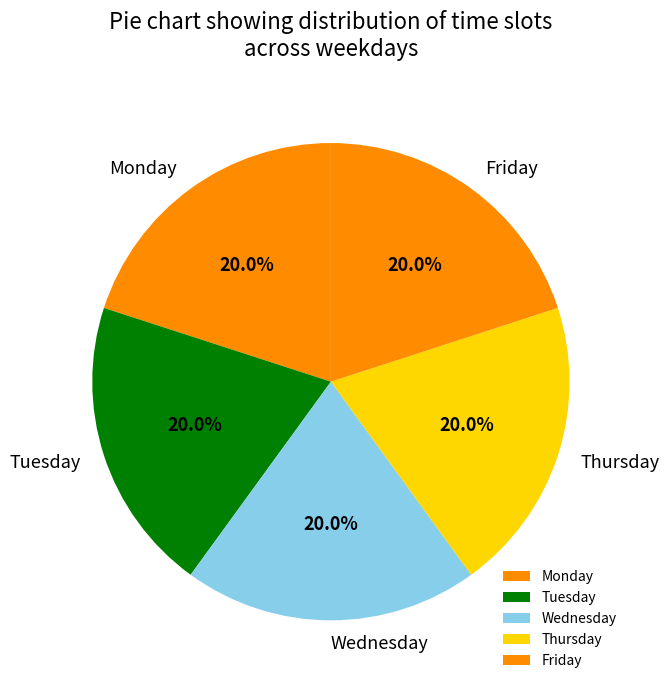

How many slices are in this pie chart?

5